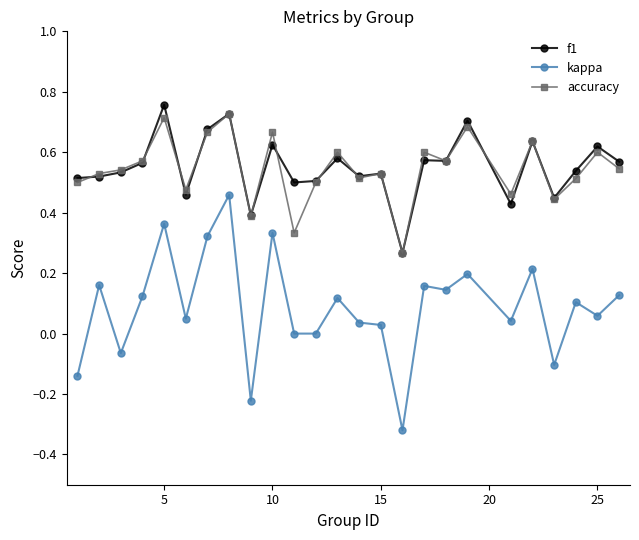

True or false: kappa and accuracy cross at least once.

False